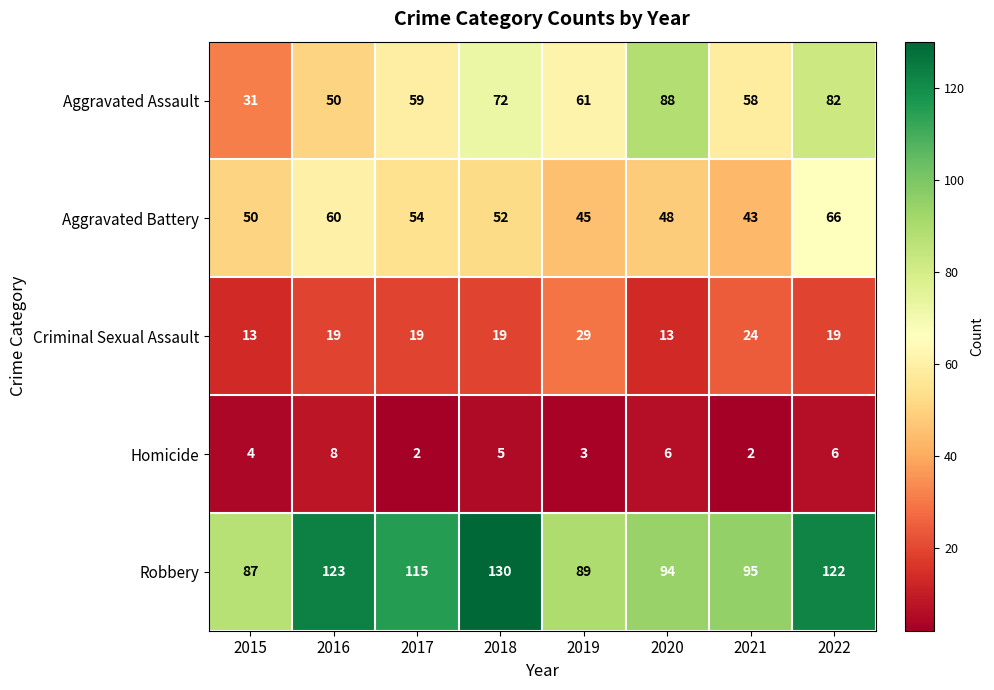

At which category is the sum across all series the highest?

2022